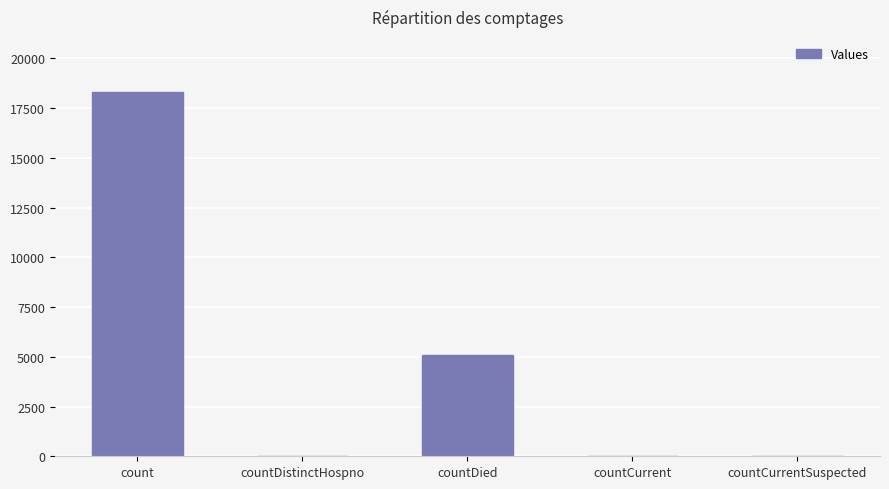

What value does the data have at countCurrent, to the nearest 10?

30